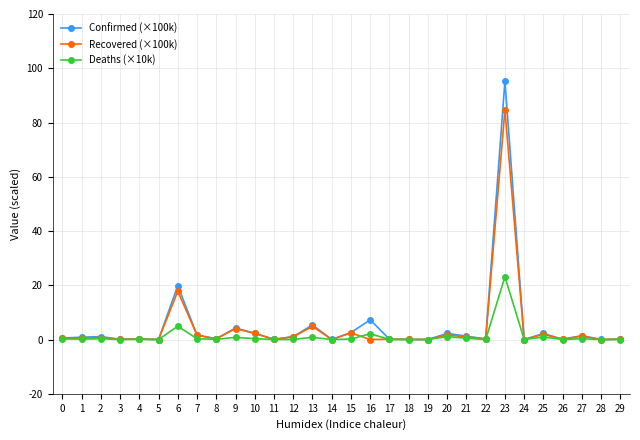

At which category is the sum across all series the highest?

23